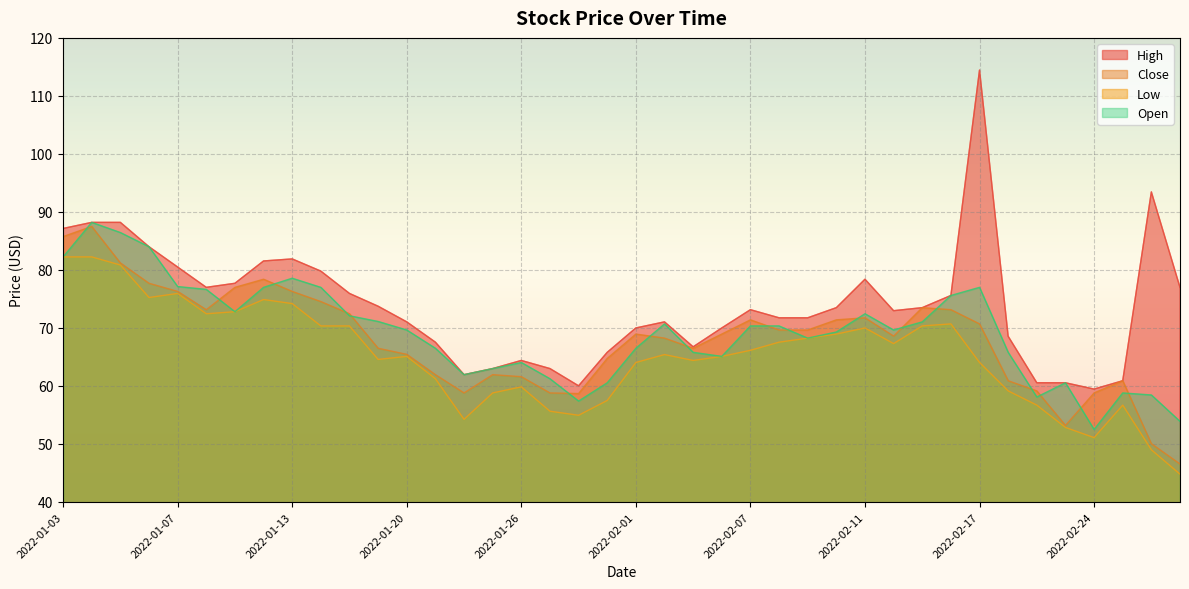

Which category has the lowest value in the Close series?

2022-03-01